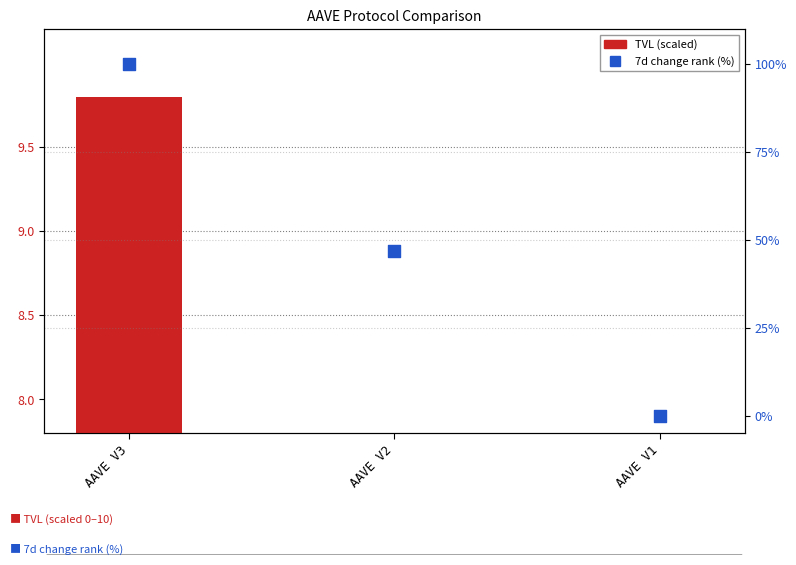

Is the value of TVL (scaled) at AAVE V1 greater than the value of 7d change rank (%) at AAVE V2?

No